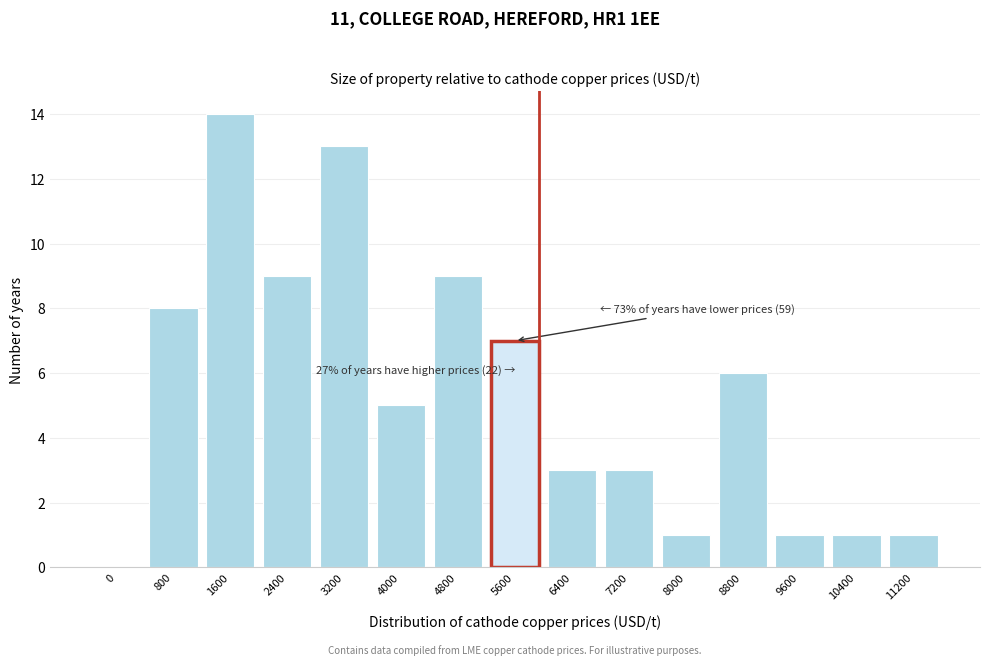

Reading left to right, list all the values displayed in this chart.

0=0	800=8	1600=14	2400=9	3200=13	4000=5	4800=9	5600=7	6400=3	7200=3	8000=1	8800=6	9600=1	10400=1	11200=1